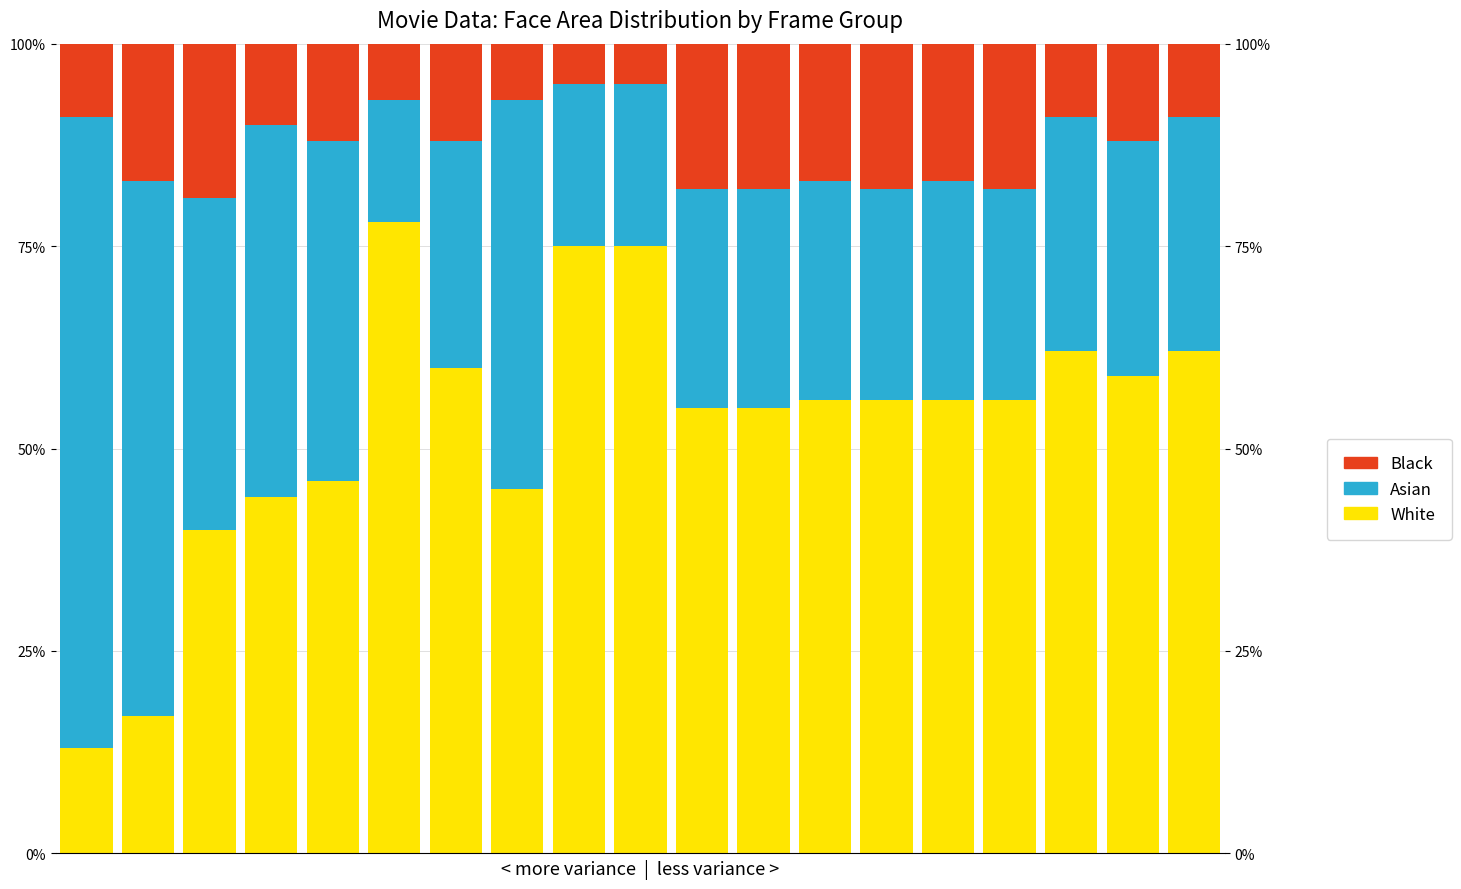

Which series has the widest spread of values?

White